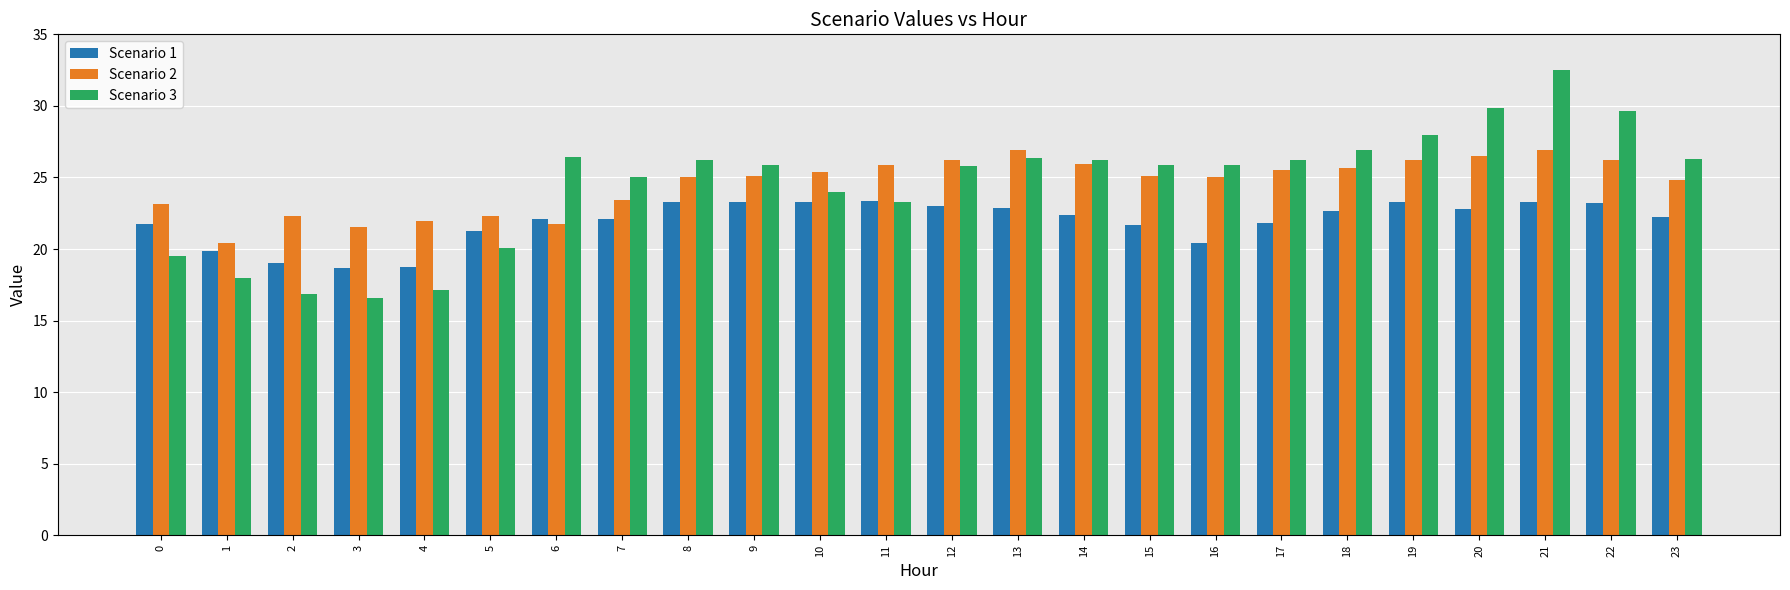

What is the lowest value of the Scenario 3 series?

16.6